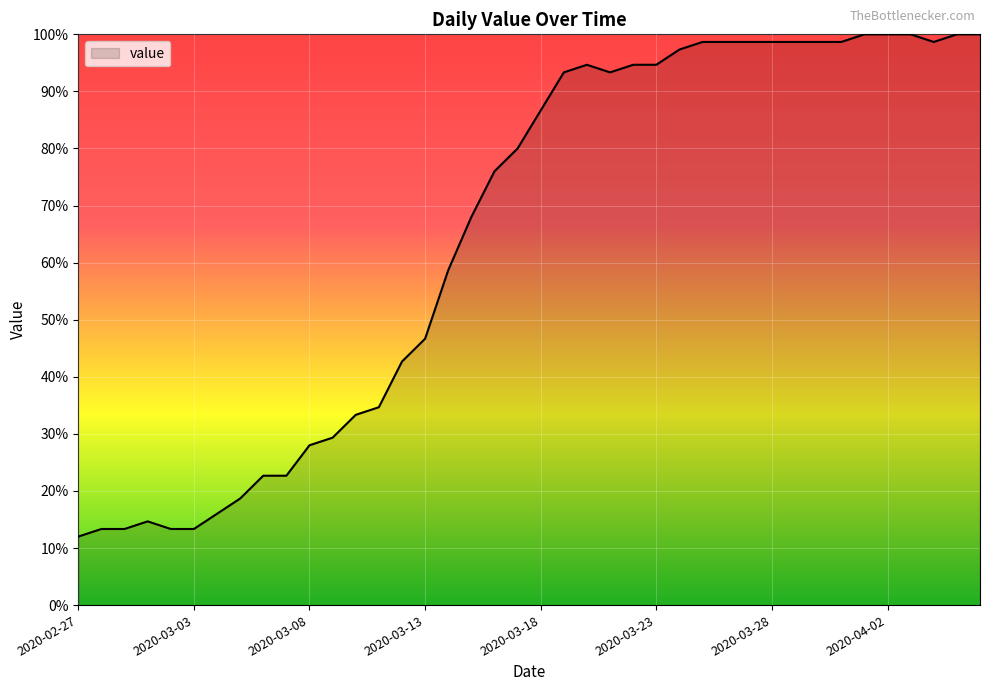

How many lines are shown in the chart?

1